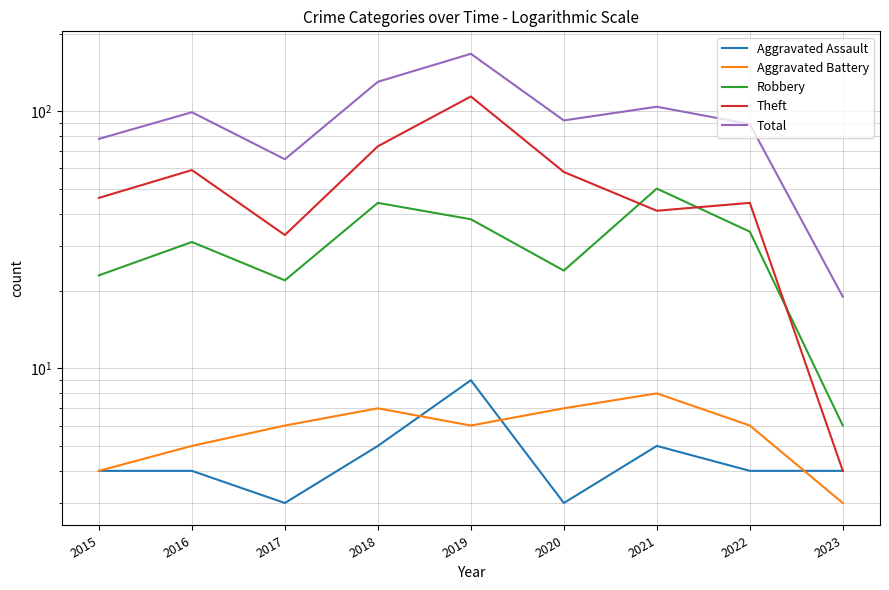

How many interior local peaks does the Robbery series have?

3